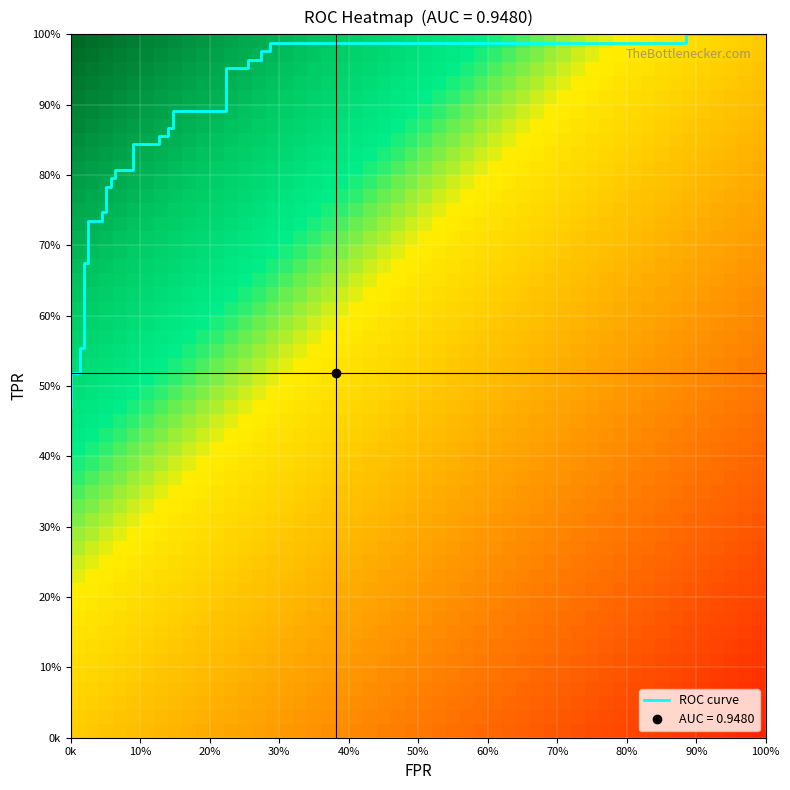

What is the difference between the maximum and minimum values in the tpr series?

0.5